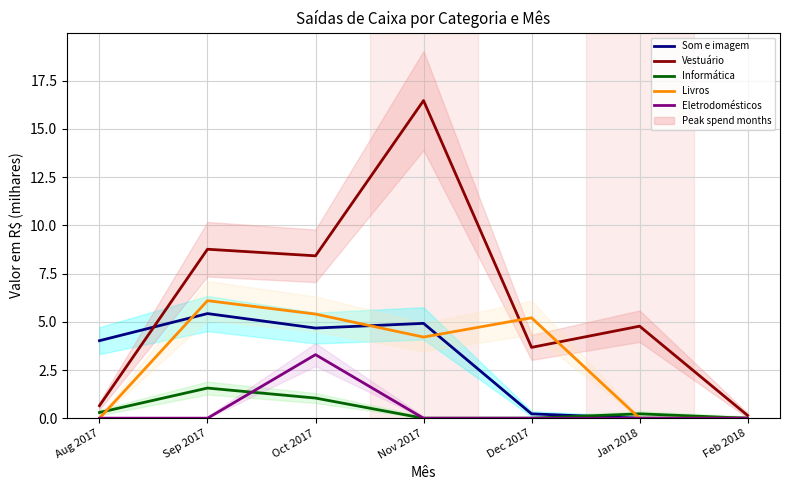

What position from the left is Aug 2017?

1